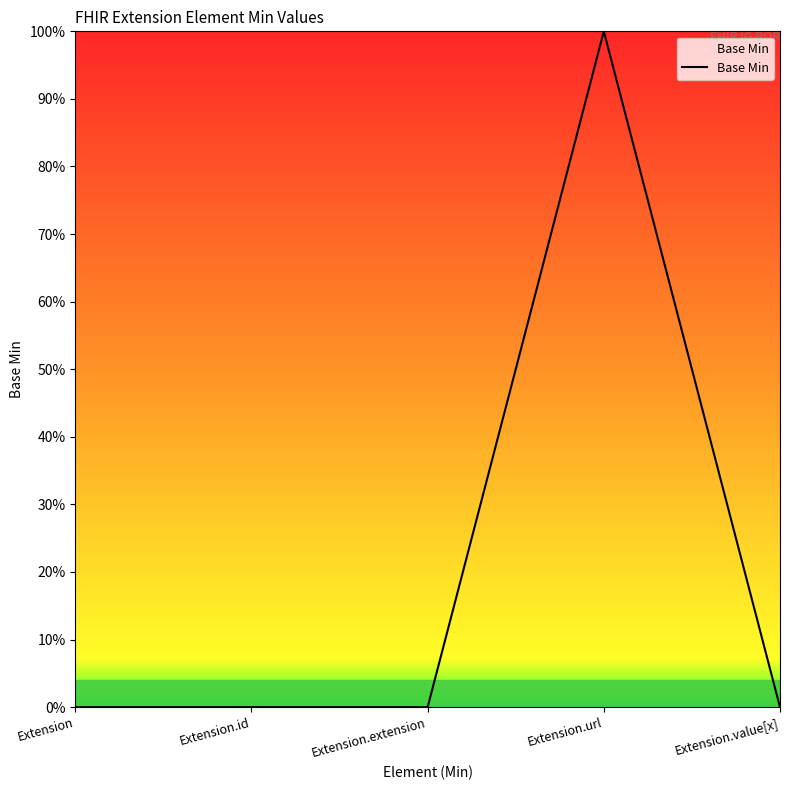

True or false: the data has more than 2 interior local peaks.

False